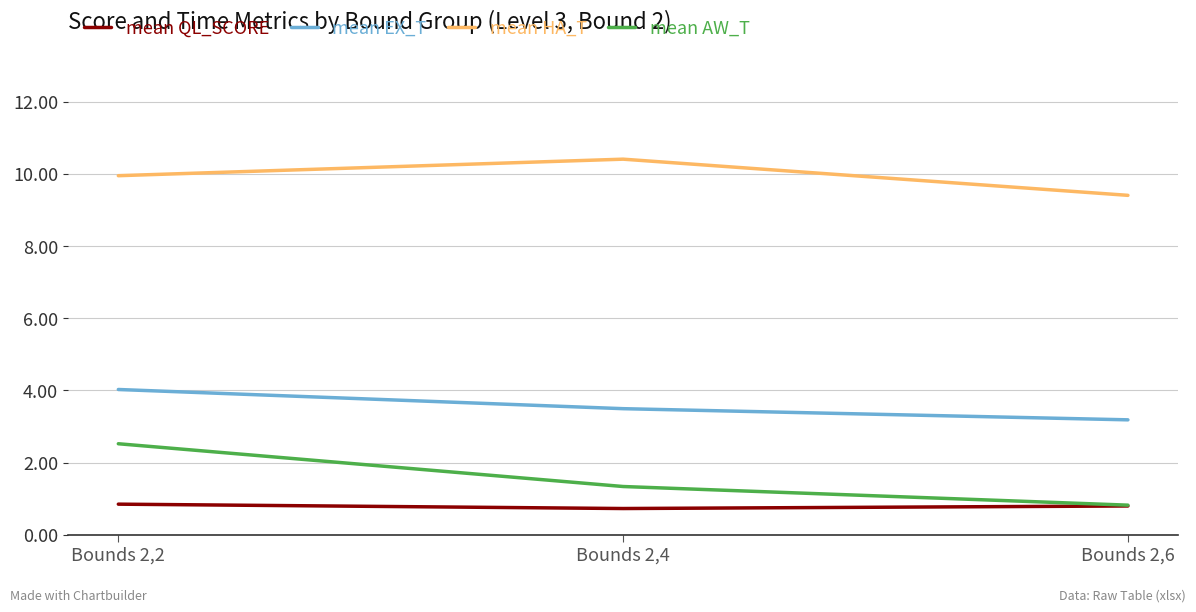

Rank the series by their maximum value, from lowest to highest.

mean QL_SCORE, mean AW_T, mean EX_T, mean HA_T